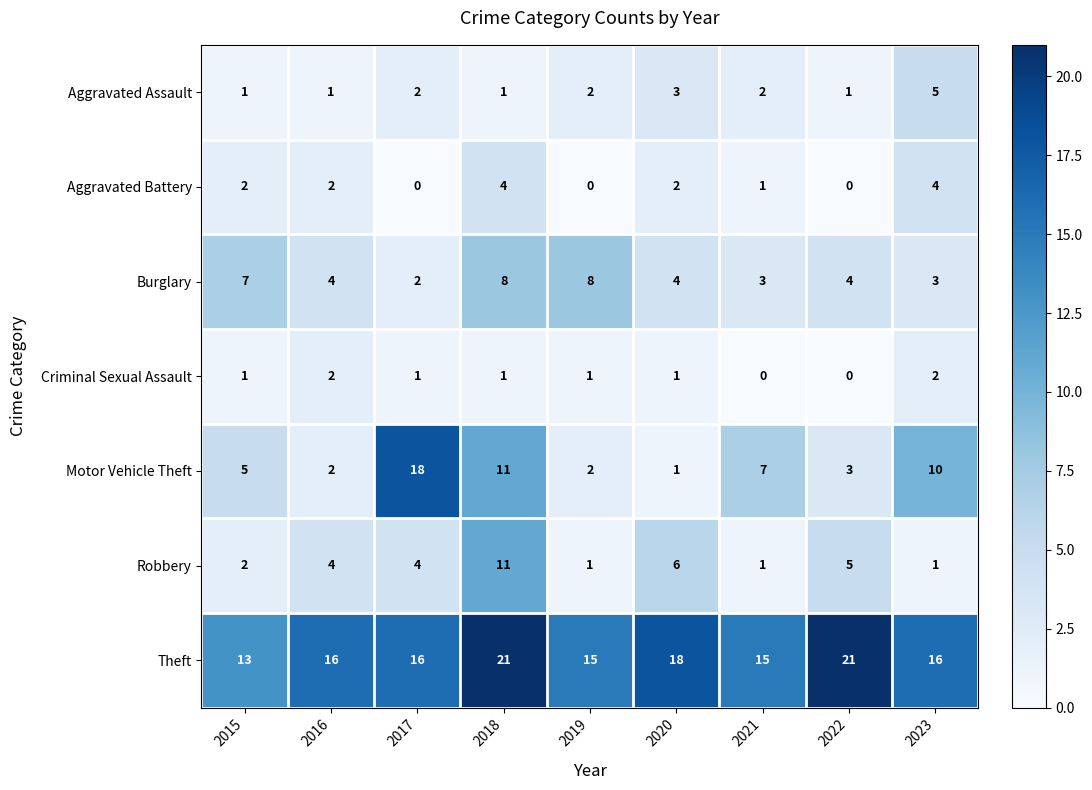

How many Criminal Sexual Assault values are between 1 and 2?

7